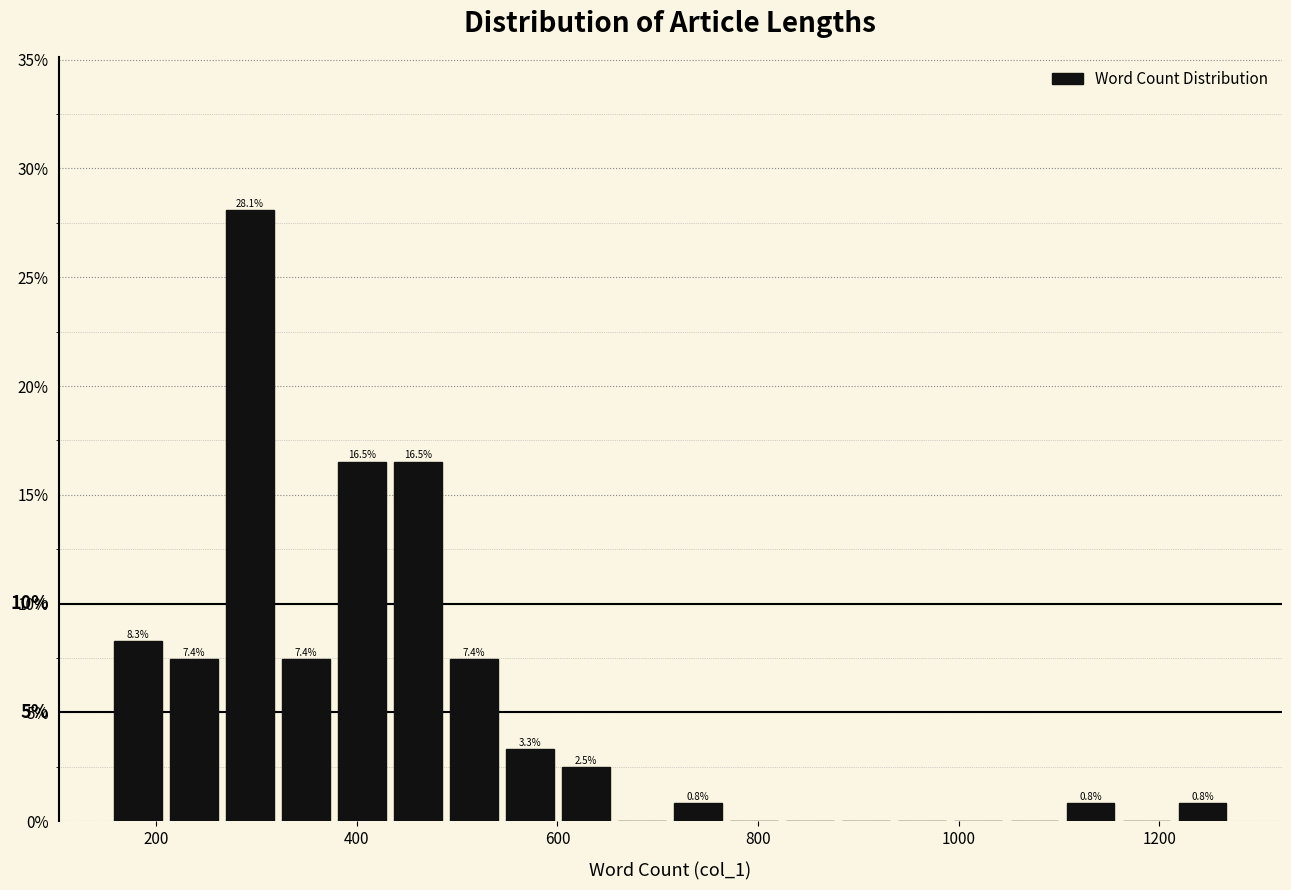

Read against the x-axis, roughly where is the centre of the tallest bar?

300